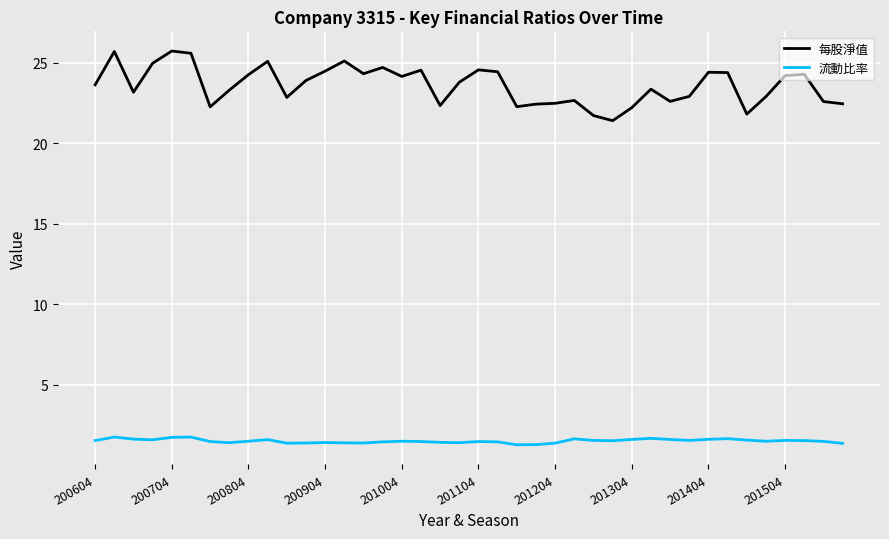

What are all the series names shown in the legend?

每股淨值, 流動比率